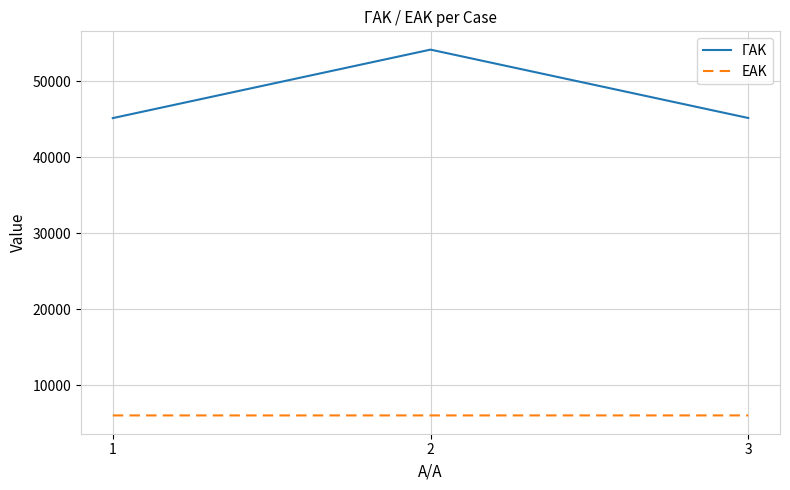

Count the ΕΑΚ values in the range 6062 to 6064.

3